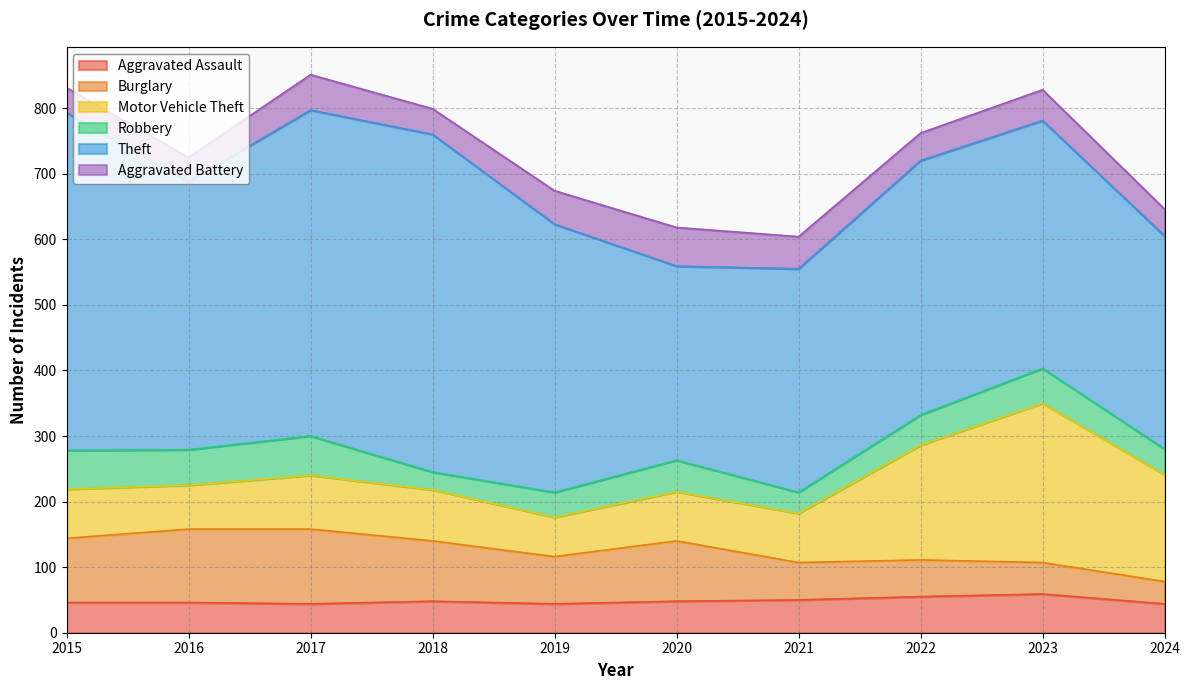

Rank the series at 2016 from highest to lowest value.

Theft, Burglary, Motor Vehicle Theft, Robbery, Aggravated Assault, Aggravated Battery